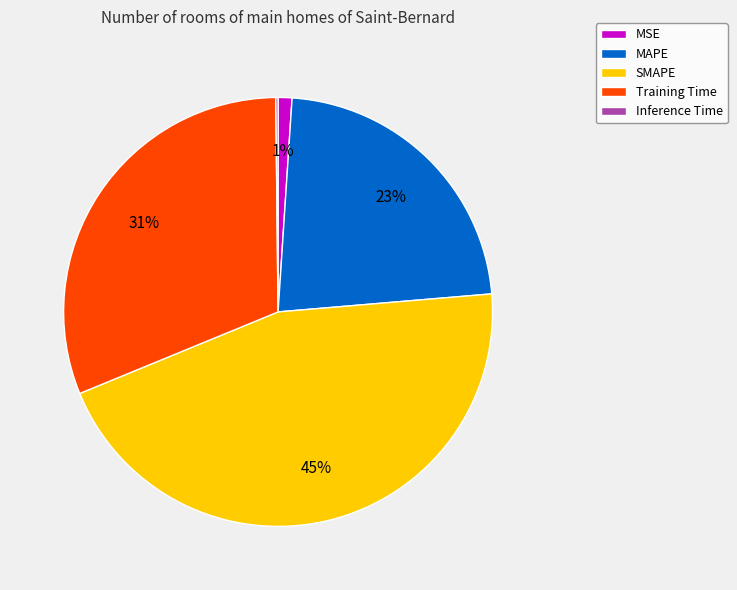

Is it true that Training Time is 44% of the pie?

False